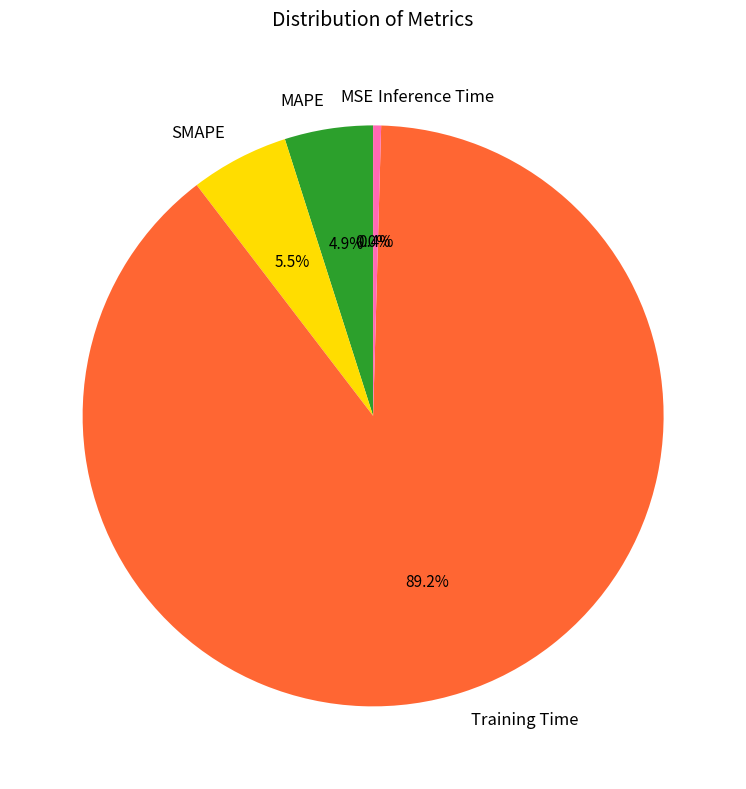

Which has a higher value, SMAPE or MAPE?

SMAPE